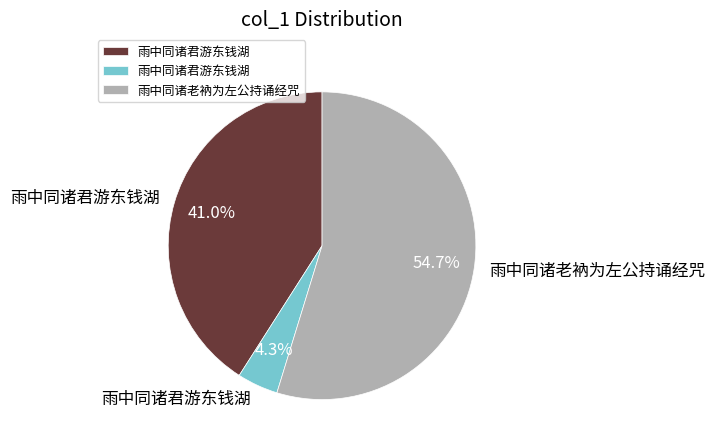

Is there any slice that represents more than half of the pie?

Yes